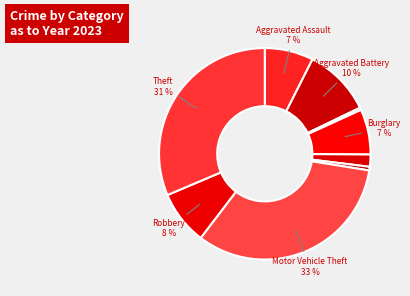

Is there a majority slice in this chart?

No